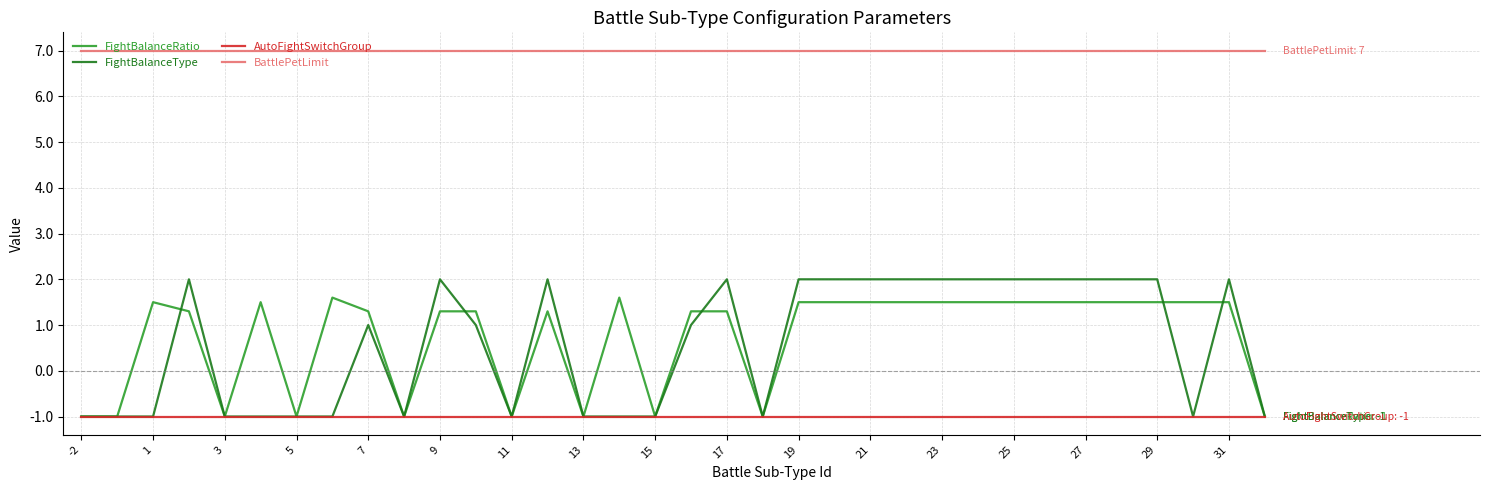

Reading right to left, what are all the values shown in this chart?

FightBalanceRatio: -1.0	1.5	1.5	1.5	1.5	1.5	1.5	1.5	1.5	1.5	1.5	1.5	1.5	1.5	-1.0	1.3	1.3	-1.0	1.6	-1.0	1.3	-1.0	1.3	1.3	-1.0	1.3	1.6	-1.0	1.5	-1.0	1.3	1.5	-1.0	-1.0
FightBalanceType: -1.0	2.0	-1.0	2.0	2.0	2.0	2.0	2.0	2.0	2.0	2.0	2.0	2.0	2.0	-1.0	2.0	1.0	-1.0	-1.0	-1.0	2.0	-1.0	1.0	2.0	-1.0	1.0	-1.0	-1.0	-1.0	-1.0	2.0	-1.0	-1.0	-1.0
AutoFightSwitchGroup: -1.0	-1.0	-1.0	-1.0	-1.0	-1.0	-1.0	-1.0	-1.0	-1.0	-1.0	-1.0	-1.0	-1.0	-1.0	-1.0	-1.0	-1.0	-1.0	-1.0	-1.0	-1.0	-1.0	-1.0	-1.0	-1.0	-1.0	-1.0	-1.0	-1.0	-1.0	-1.0	-1.0	-1.0
BattlePetLimit: 7.0	7.0	7.0	7.0	7.0	7.0	7.0	7.0	7.0	7.0	7.0	7.0	7.0	7.0	7.0	7.0	7.0	7.0	7.0	7.0	7.0	7.0	7.0	7.0	7.0	7.0	7.0	7.0	7.0	7.0	7.0	7.0	7.0	7.0